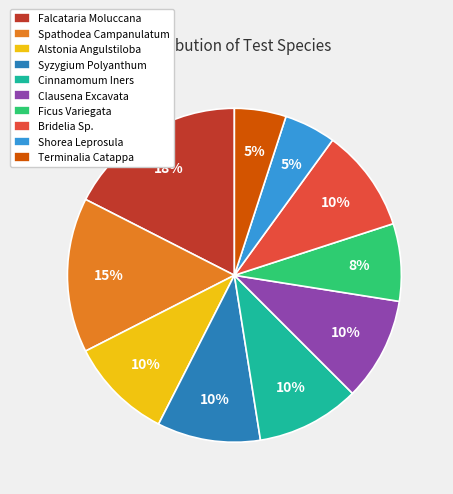

Which category has the biggest portion of the pie?

Falcataria Moluccana